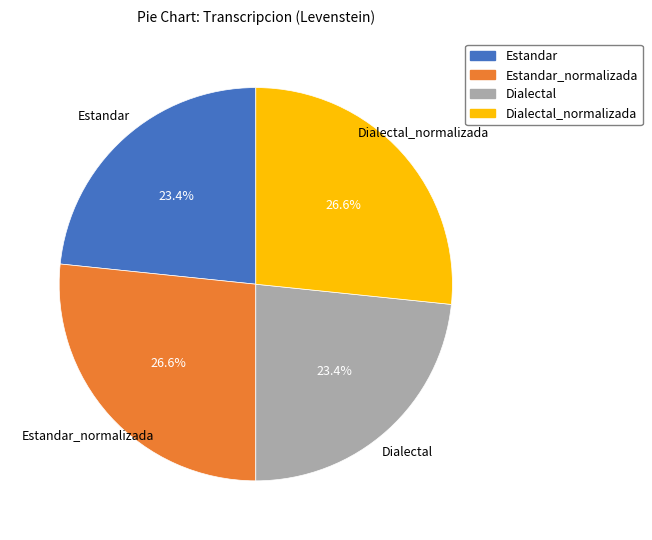

Count the number of slices in the pie.

4